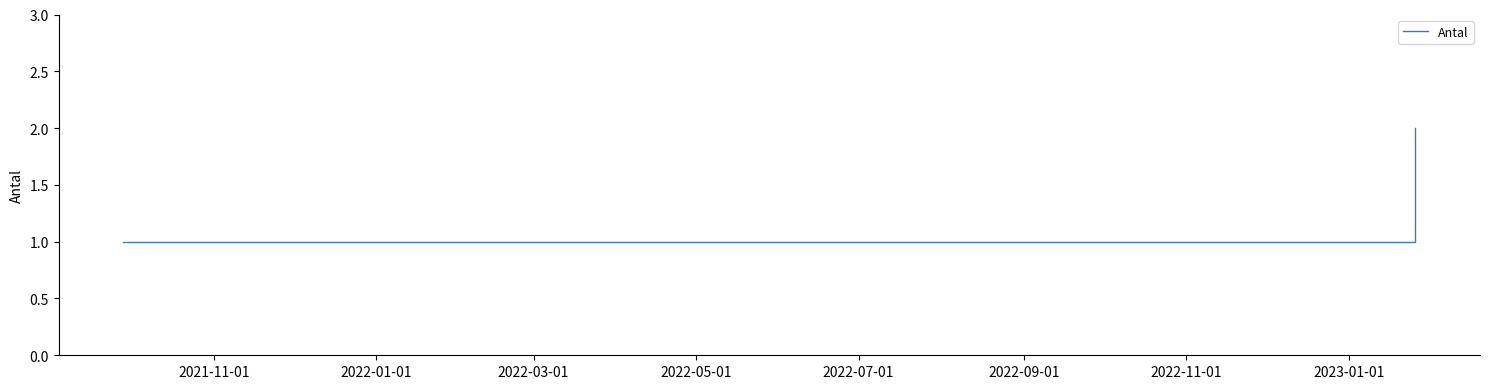

How many values are between 1 and 2?

5